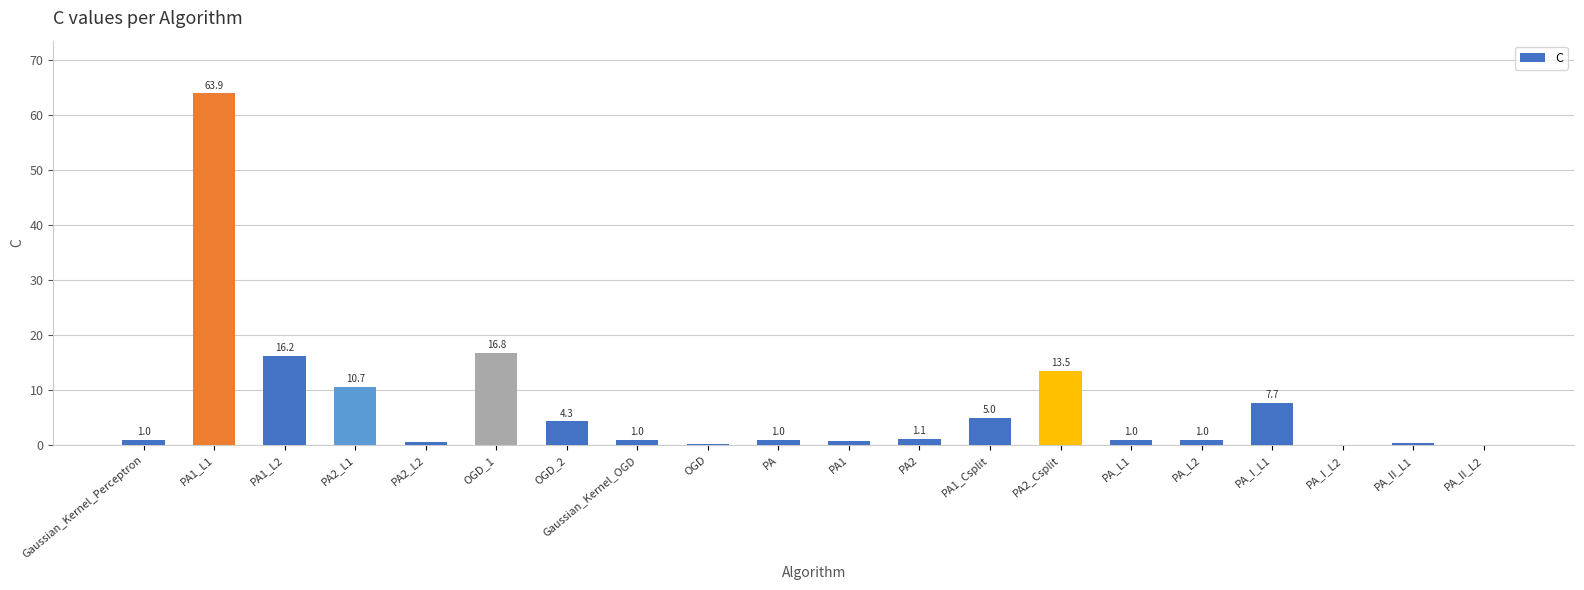

Read the value at PA2.

1.1